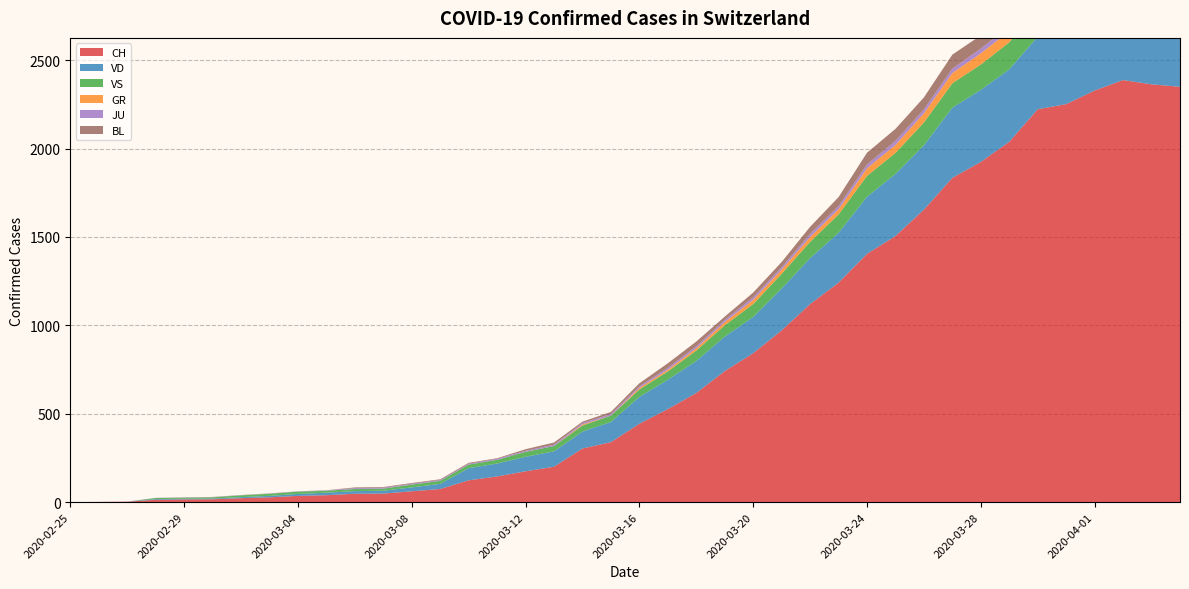

Reading right to left, extract all data points from this chart.

CH: 2349	2363	2387	2328	2251	2222	2038	1924	1834	1654	1505	1404	1241	1120	971	842	741	617	526	443	339	303	200	174	145	123	74	61	48	47	39	35	27	22	16	15	13	2	1	0
VD: 393	395	406	420	420	411	410	408	397	364	351	323	282	260	237	205	195	181	166	152	114	96	87	82	73	69	29	22	16	15	14	11	8	6	4	4	4	0	0	0
VS: 150	147	147	147	153	154	153	143	138	129	119	118	104	92	83	73	64	59	47	42	36	34	30	28	21	20	17	16	12	12	11	13	12	10	7	6	6	0	0	0
GR: 52	51	60	59	58	58	63	63	58	52	45	43	29	27	24	24	18	13	9	9	0	6	0	0	0	0	0	0	0	0	0	0	0	0	0	0	0	0	0	0
JU: 27	28	29	29	29	28	28	27	25	22	23	22	18	18	13	14	12	11	11	9	9	8	8	6	6	5	5	5	5	5	2	1	1	1	1	1	1	1	0	0
BL: 73	82	81	86	88	86	99	75	79	68	68	66	51	40	30	27	19	27	26	17	12	8	12	9	3	5	4	4	4	4	1	1	1	1	1	1	0	0	0	0